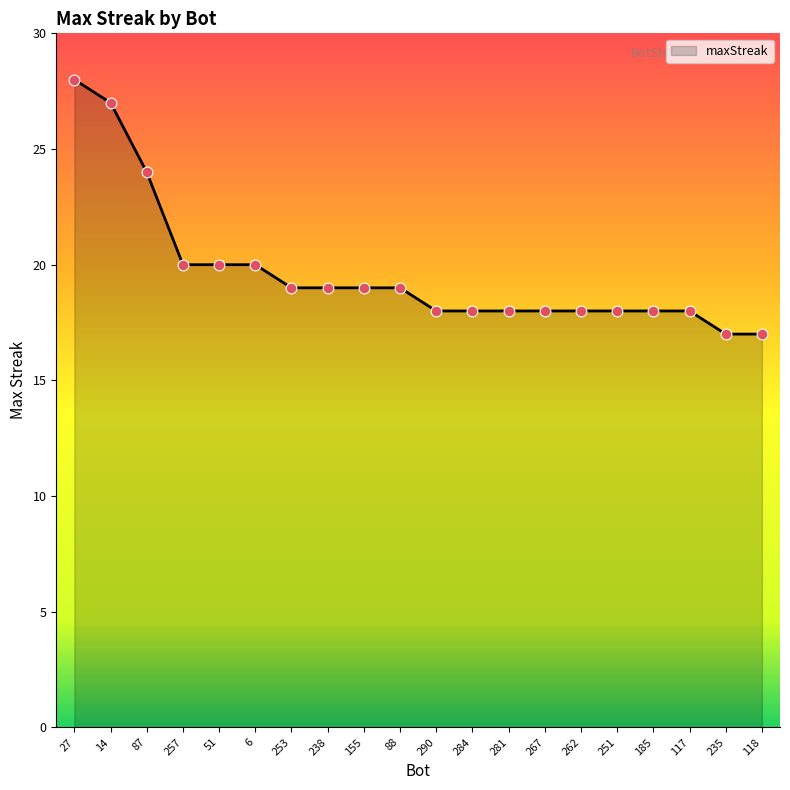

Between 185 and 87, which is larger?

87